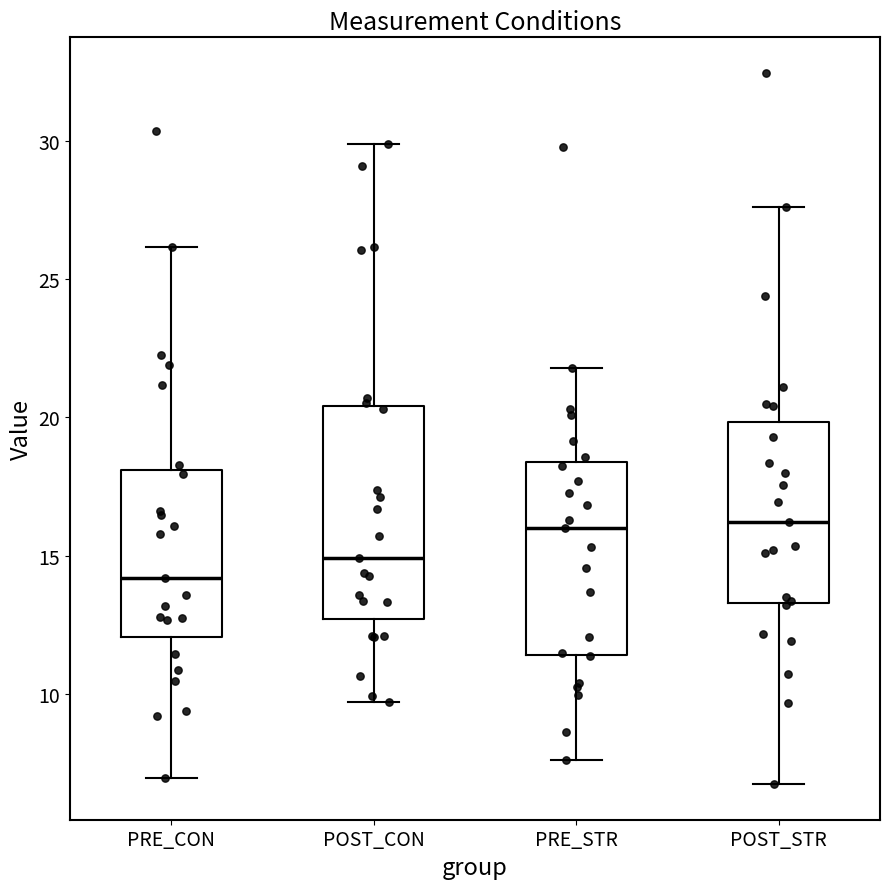

Where is the upper edge of the box for PRE_STR on the y-axis? The values are not printed on the chart, so give them approximately, as read against the axis.

18.5